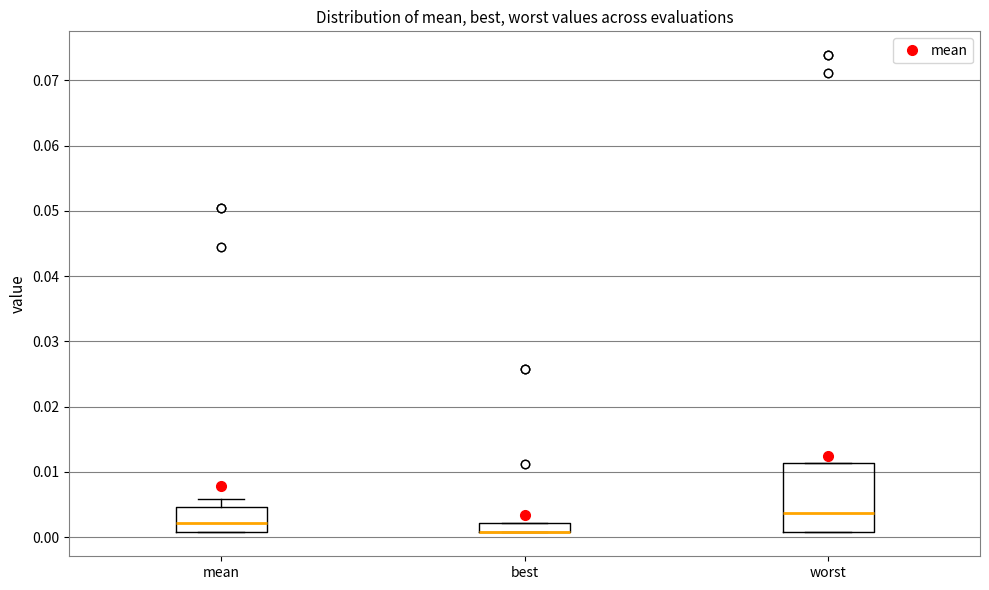

Where is the lower edge of the box for best on the y-axis? The values are not printed on the chart, so give them approximately, as read against the axis.

0.001